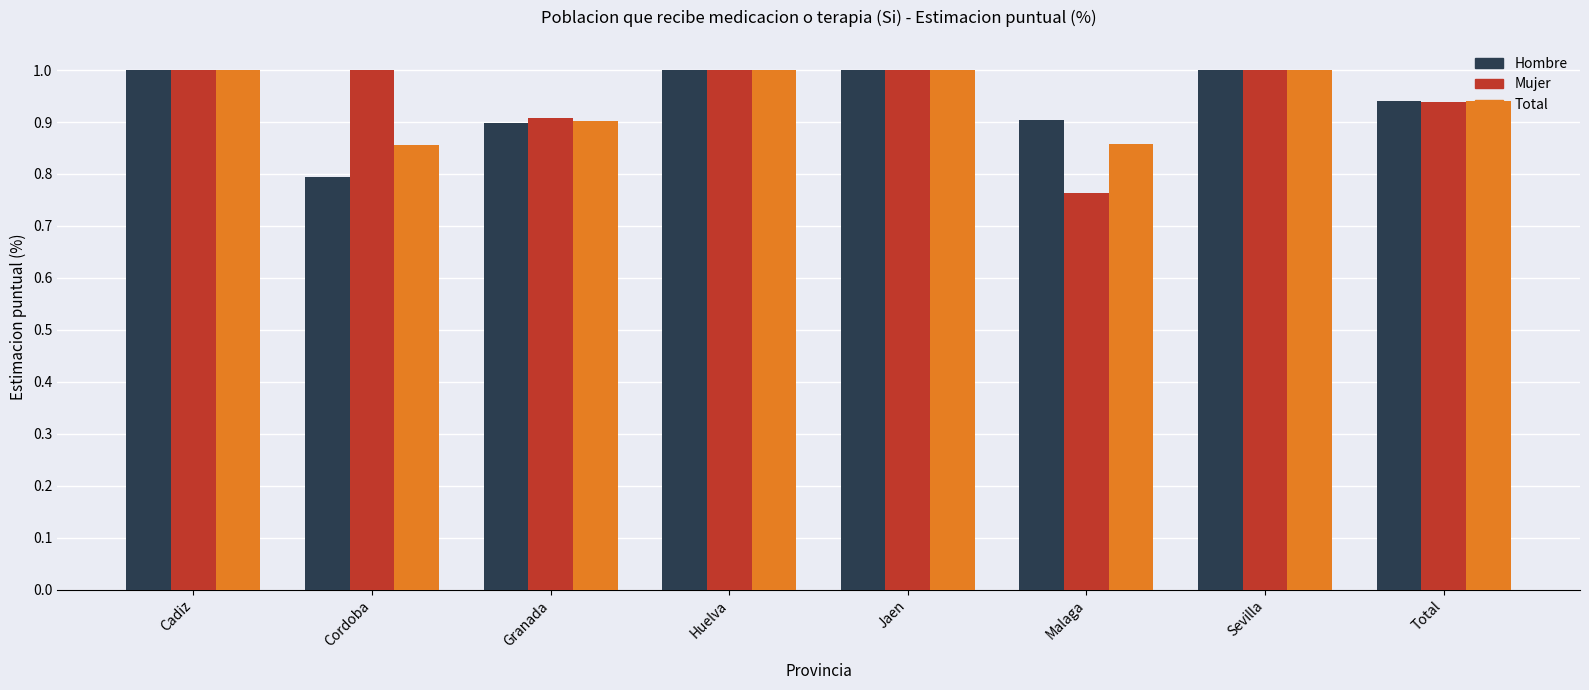

Read the Mujer value at Jaen.

1.0